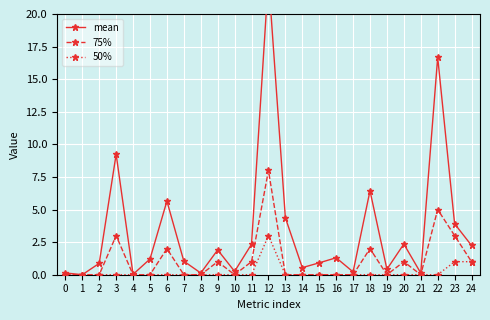

Is this an area chart (filled region under the line)?

No